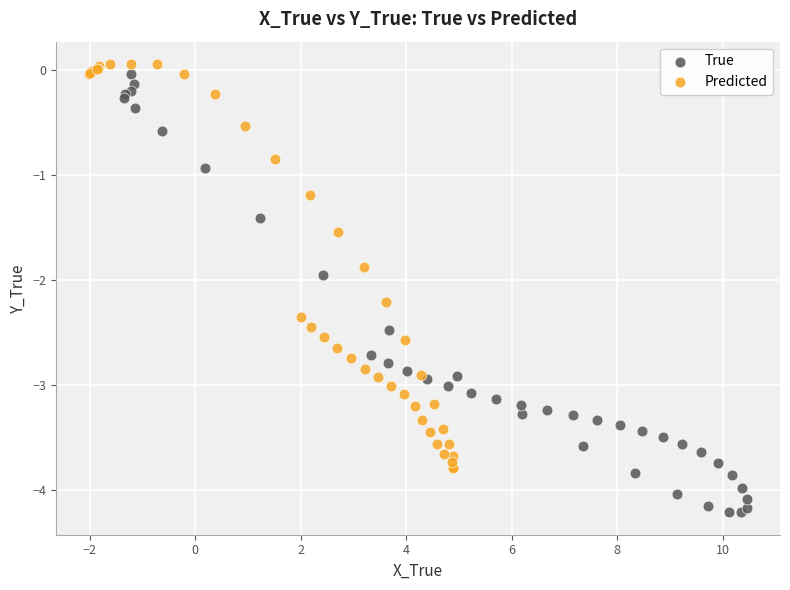

Which series contains the lowest Y value?

True